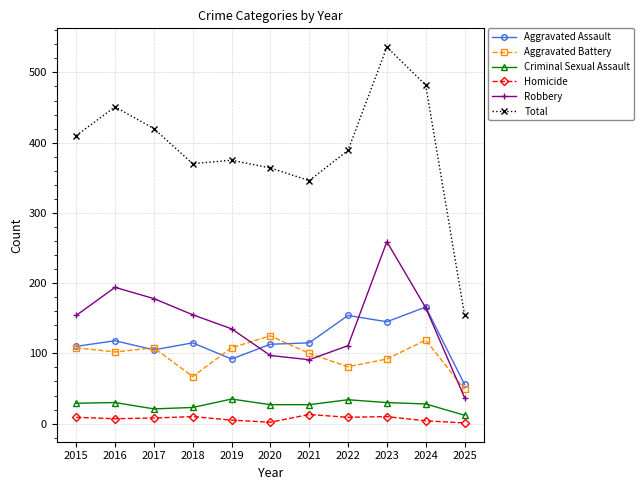

Does the chart display data point markers on the line(s)?

Yes